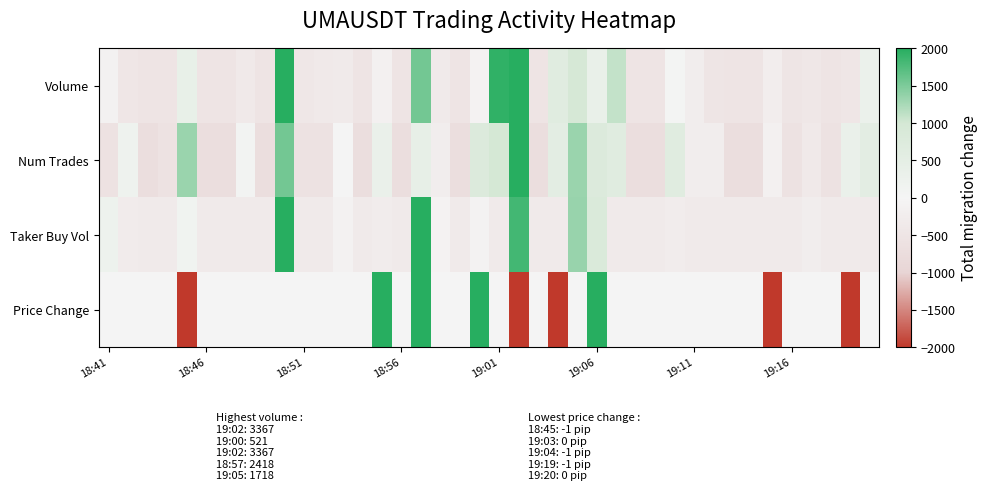

How many categories are shown in the chart?

40